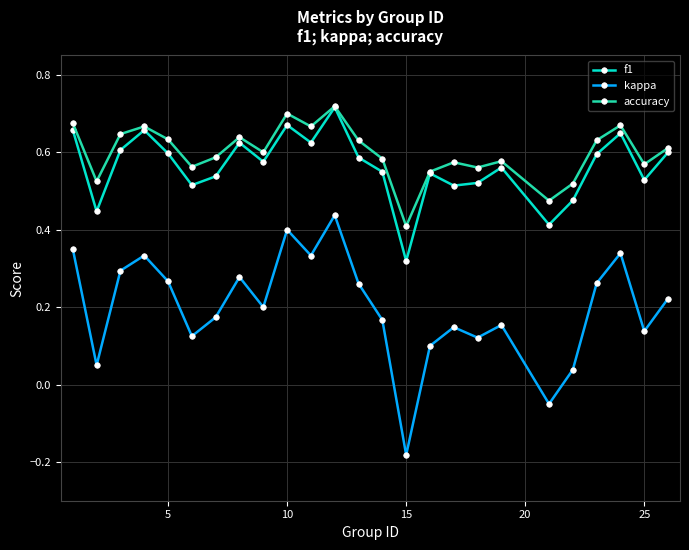

At how many categories does at least one series exceed 0?

25